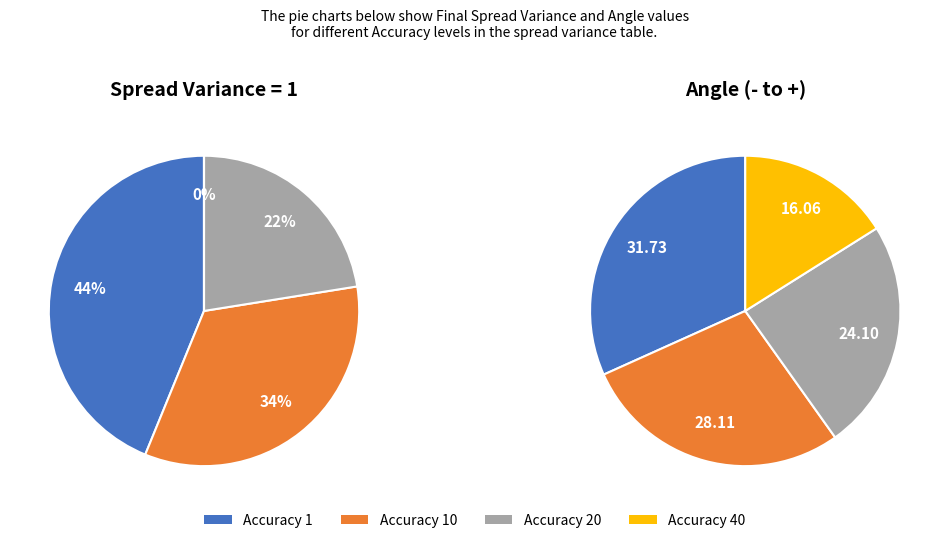

Does any single category account for the majority?

No